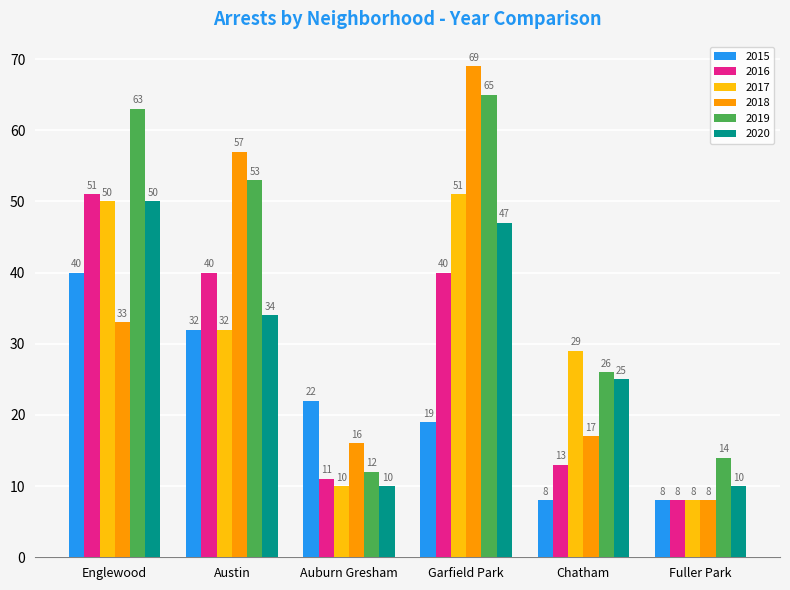

What is the difference between the 2019 values at Englewood and Chatham?

37